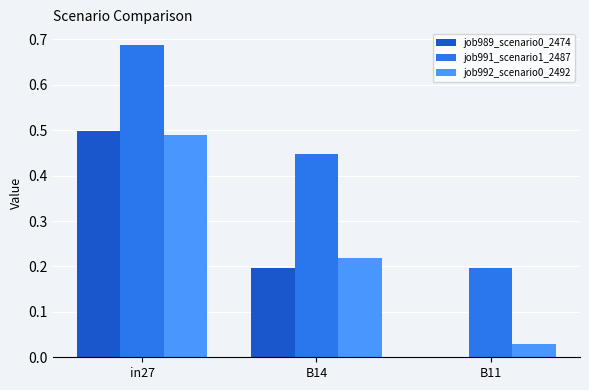

Which category has the highest value across all series?

in27